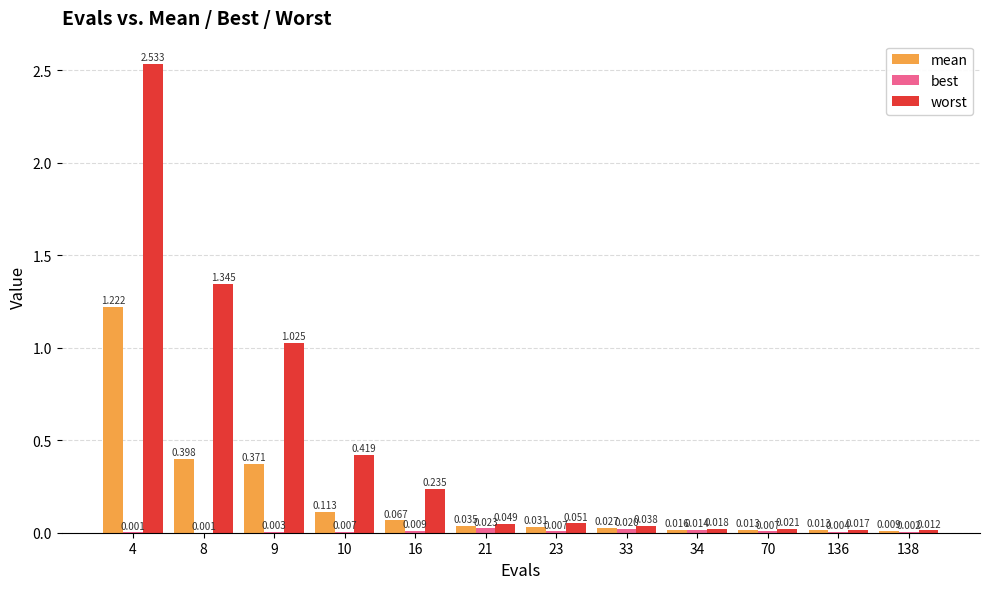

Does the chart contain stacked bars?

No